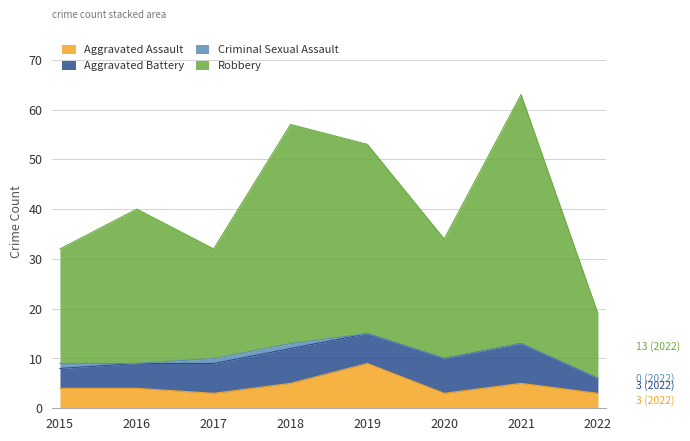

At which label does Aggravated Assault first exceed 4?

2018